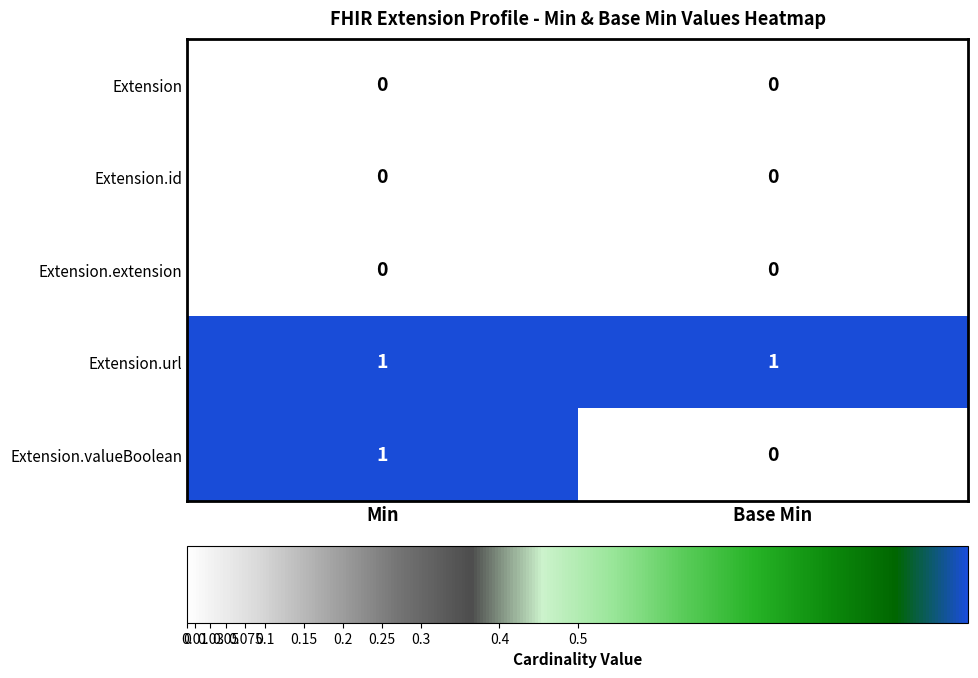

At how many categories does at least one series exceed 0?

2